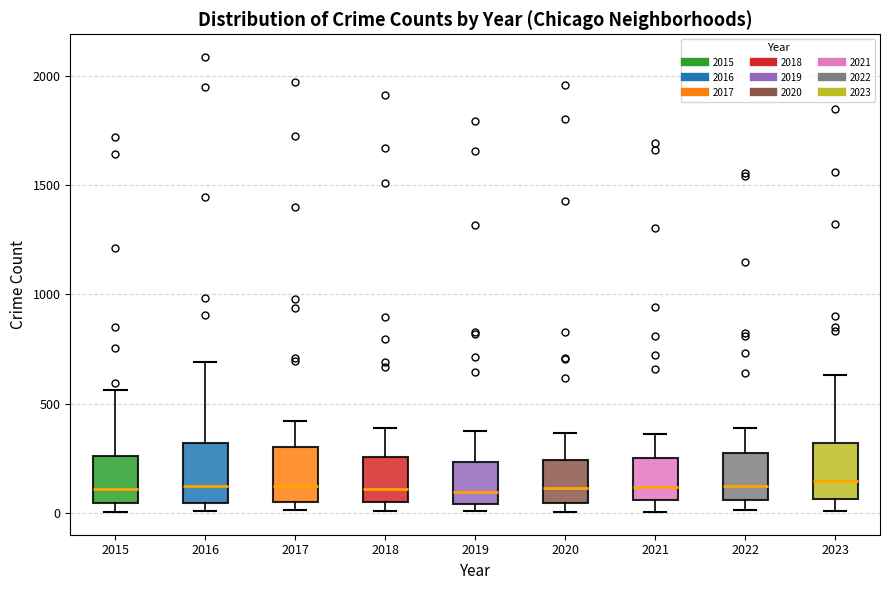

Reading left to right, transcribe this box plot: for each box, give where its median line is, the range the box spans, and where its two whiskers end, as read against the y-axis. The values are not printed on the chart, so give them approximately, as read against the axis.

2015: median 100, box 50 to 250, whiskers 0 to 550
2016: median 150, box 50 to 300, whiskers 0 to 700
2017: median 100, box 50 to 300, whiskers 0 to 400
2018: median 100, box 50 to 250, whiskers 0 to 400
2019: median 100, box 50 to 250, whiskers 0 to 400
2020: median 100, box 50 to 250, whiskers 0 to 350
2021: median 100, box 50 to 250, whiskers 0 to 350
2022: median 100, box 50 to 250, whiskers 0 to 400
2023: median 150, box 50 to 300, whiskers 0 to 650